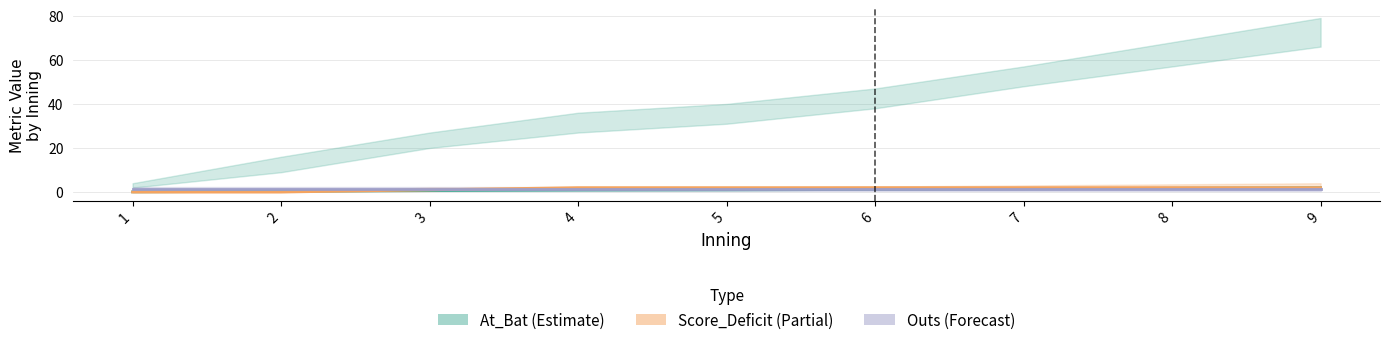

What is the average value of the Outs (Forecast) series?

1.5